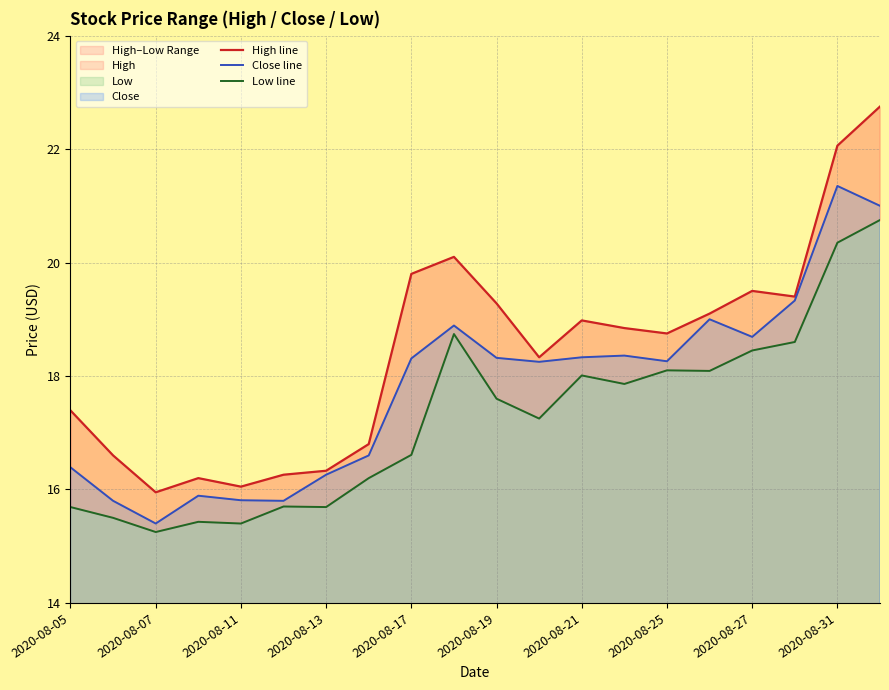

How many interior local peaks does the Low line series have?

5